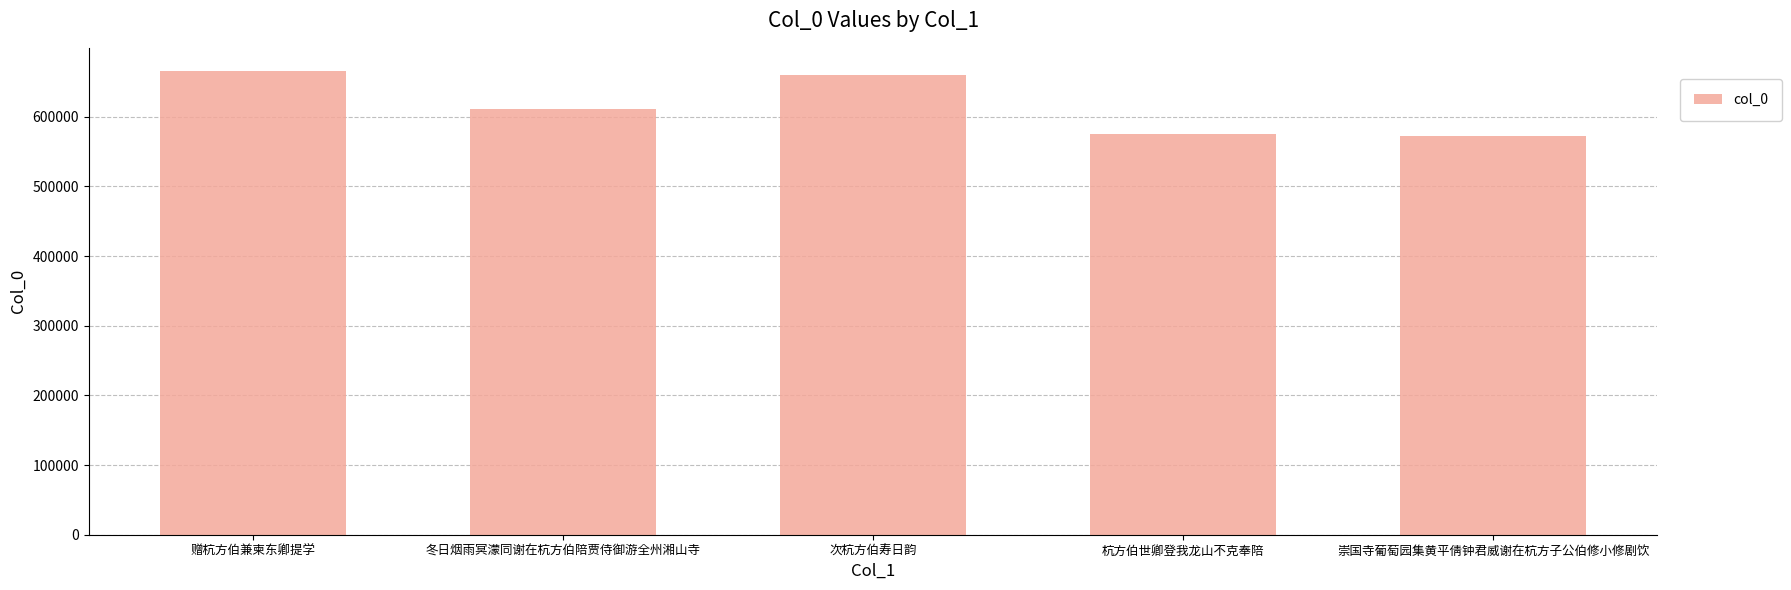

What position from the right is 次杭方伯寿日韵?

3